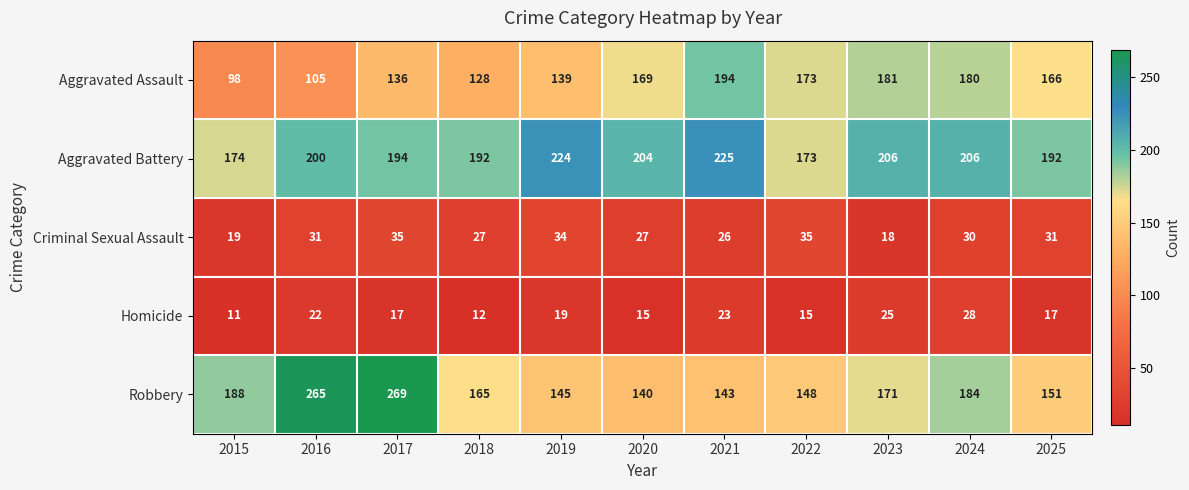

What is the spread (max minus min) of values at 2020?

189